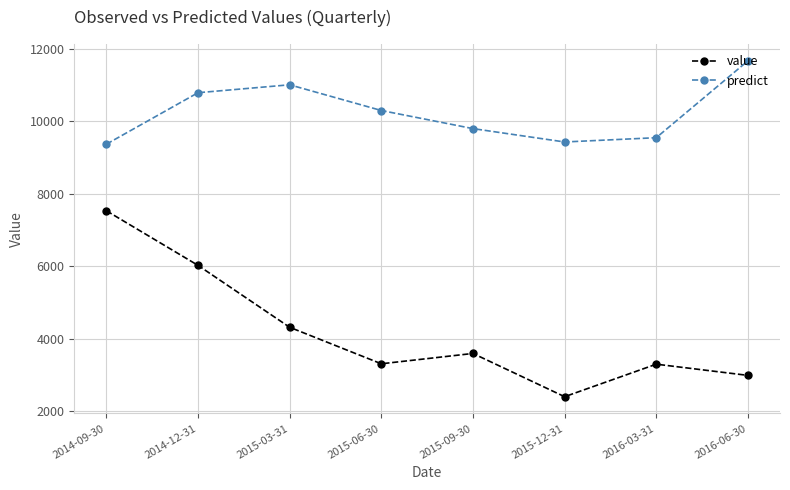

At 2014-12-31, list the series in order from smallest to largest.

value, predict